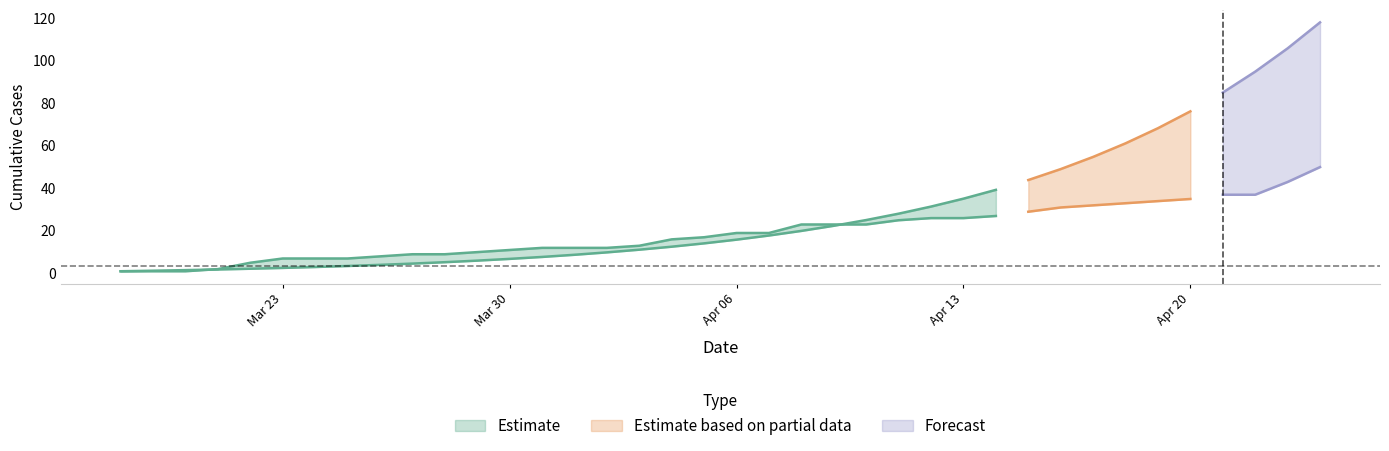

The value of TO at 2020-04-01 is 5.0. True or false?

False